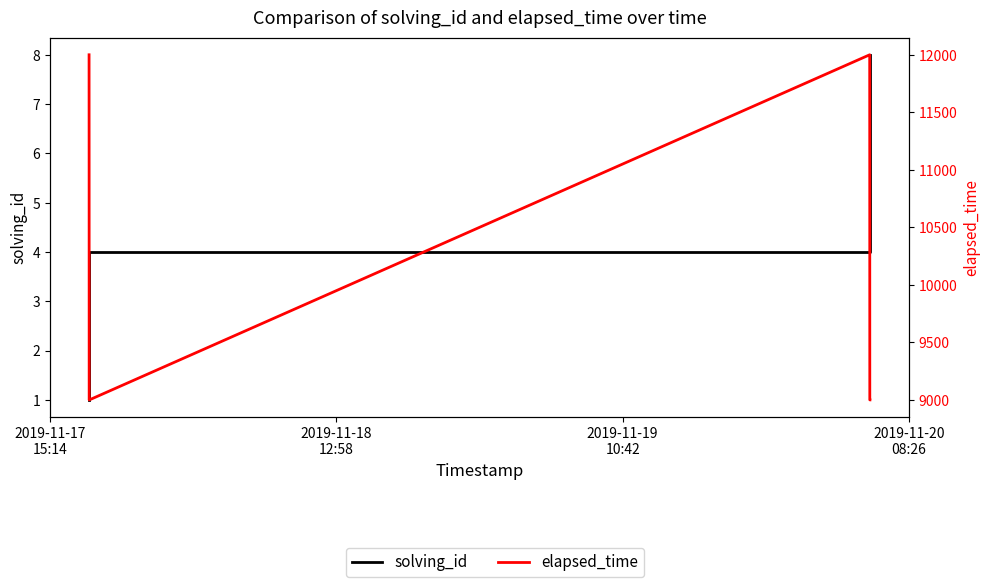

Is it true that solving_id equals 3 at 5?

False